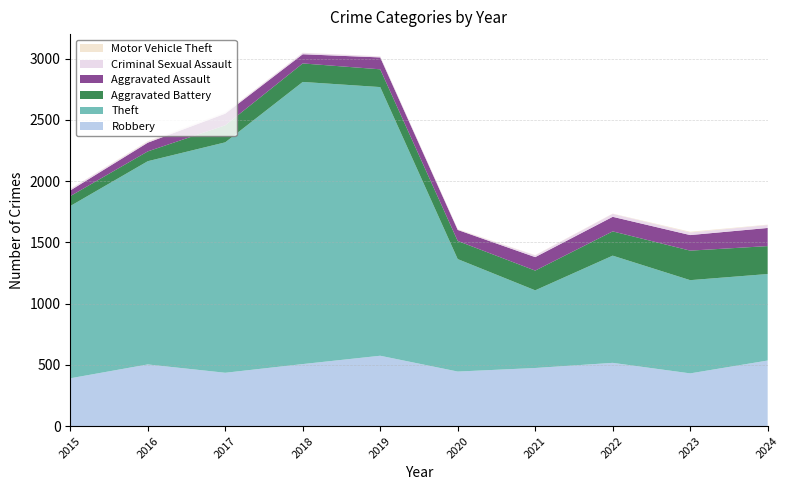

Reading left to right, extract all data points from this chart.

Robbery: 390	503	435	506	574	445	474	516	430	535
Theft: 1406	1659	1881	2303	2193	918	634	875	761	706
Aggravated Battery: 81	80	139	151	145	148	161	198	241	228
Aggravated Assault: 46	71	95	75	97	90	110	119	127	148
Criminal Sexual Assault: 12	8	8	11	8	3	14	24	21	24
Motor Vehicle Theft: 1	4	2	1	1	3	2	2	6	3